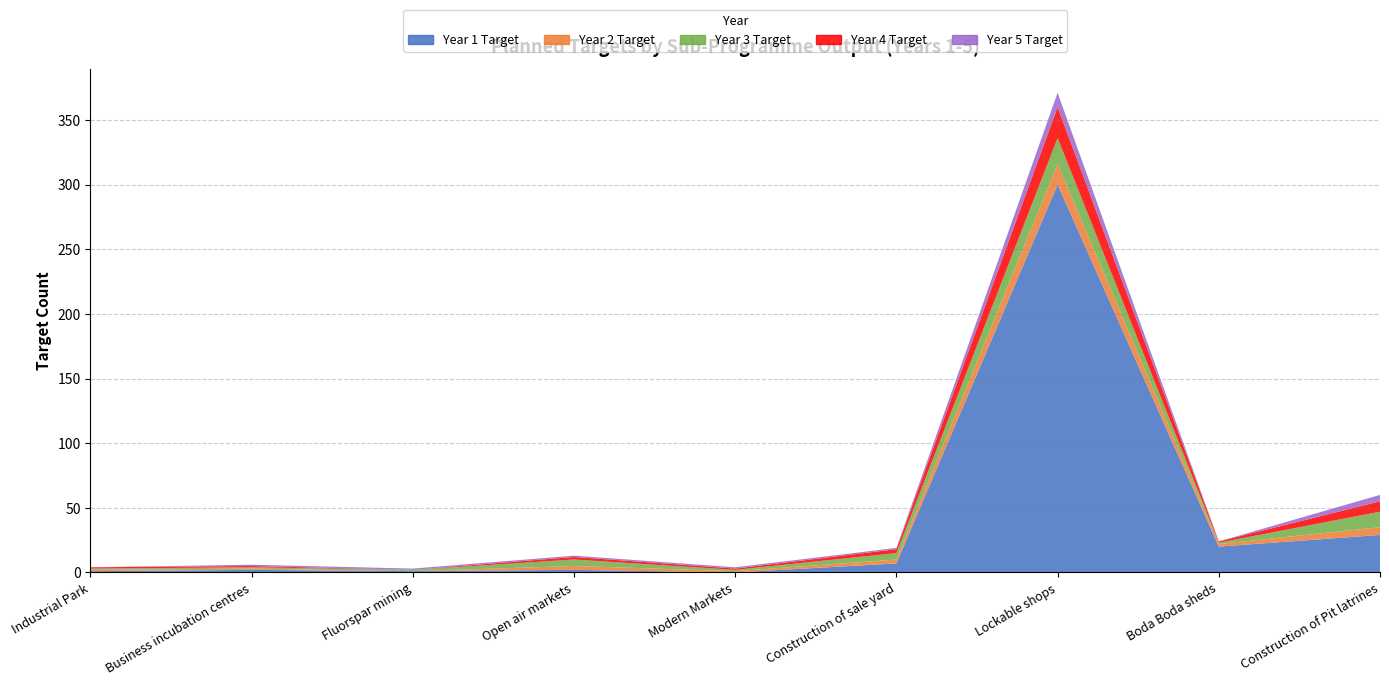

Reading left to right, what are all the values shown in this chart?

Year 1 Target: Industrial Park=1	Business incubation centres=2	Fluorspar mining=1	Open air markets=2	Modern Markets=0	Construction of sale yard=7	Lockable shops=300	Boda Boda sheds=20	Construction of Pit latrines=29
Year 2 Target: Industrial Park=1	Business incubation centres=1	Fluorspar mining=0	Open air markets=3	Modern Markets=1	Construction of sale yard=3	Lockable shops=16	Boda Boda sheds=2	Construction of Pit latrines=6
Year 3 Target: Industrial Park=1	Business incubation centres=1	Fluorspar mining=1	Open air markets=5	Modern Markets=1	Construction of sale yard=5	Lockable shops=20	Boda Boda sheds=1	Construction of Pit latrines=12
Year 4 Target: Industrial Park=1	Business incubation centres=1	Fluorspar mining=0	Open air markets=2	Modern Markets=1	Construction of sale yard=3	Lockable shops=24	Boda Boda sheds=1	Construction of Pit latrines=8
Year 5 Target: Industrial Park=0	Business incubation centres=1	Fluorspar mining=1	Open air markets=1	Modern Markets=1	Construction of sale yard=1	Lockable shops=11	Boda Boda sheds=0	Construction of Pit latrines=5